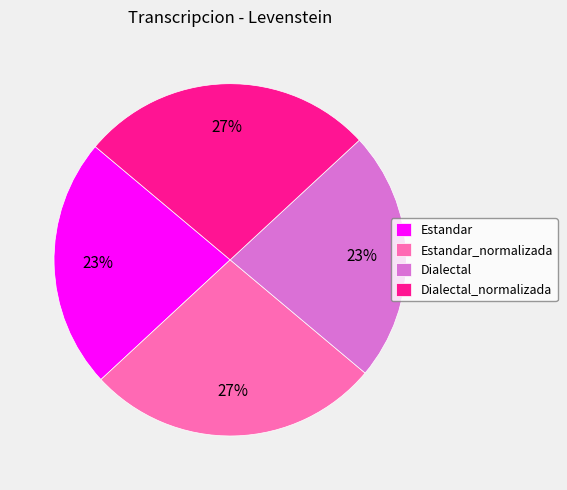

Does Estandar_normalizada account for over 50% of the chart?

No